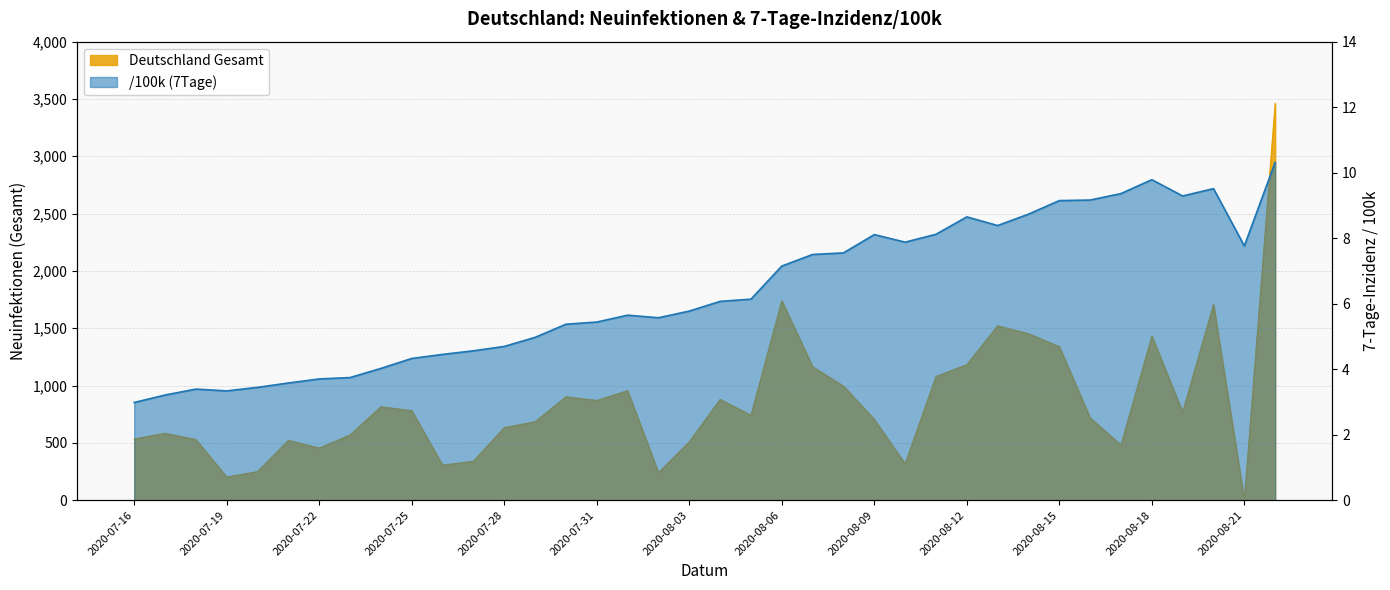

The Deutschland Gesamt series shows 2303.7 at 2020-08-21. True or false?

False